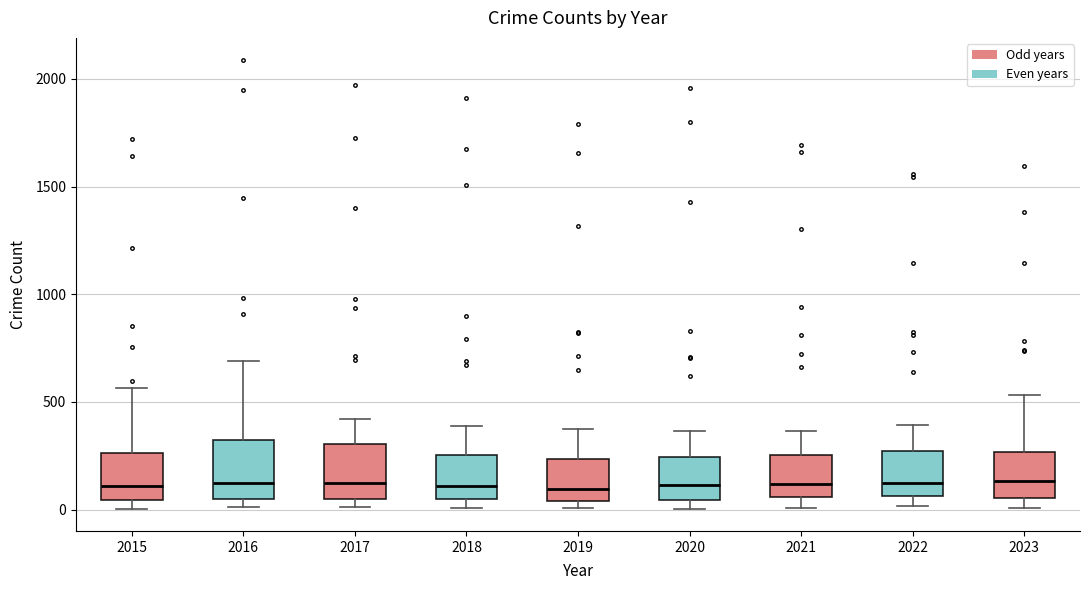

Reading left to right, transcribe this box plot: for each box, give where its median line is, the range the box spans, and where its two whiskers end, as read against the y-axis. The values are not printed on the chart, so give them approximately, as read against the axis.

2015: median 100, box 50 to 250, whiskers 0 to 550
2016: median 150, box 50 to 300, whiskers 0 to 700
2017: median 100, box 50 to 300, whiskers 0 to 400
2018: median 100, box 50 to 250, whiskers 0 to 400
2019: median 100, box 50 to 250, whiskers 0 to 400
2020: median 100, box 50 to 250, whiskers 0 to 350
2021: median 100, box 50 to 250, whiskers 0 to 350
2022: median 100, box 50 to 250, whiskers 0 to 400
2023: median 150, box 50 to 250, whiskers 0 to 550